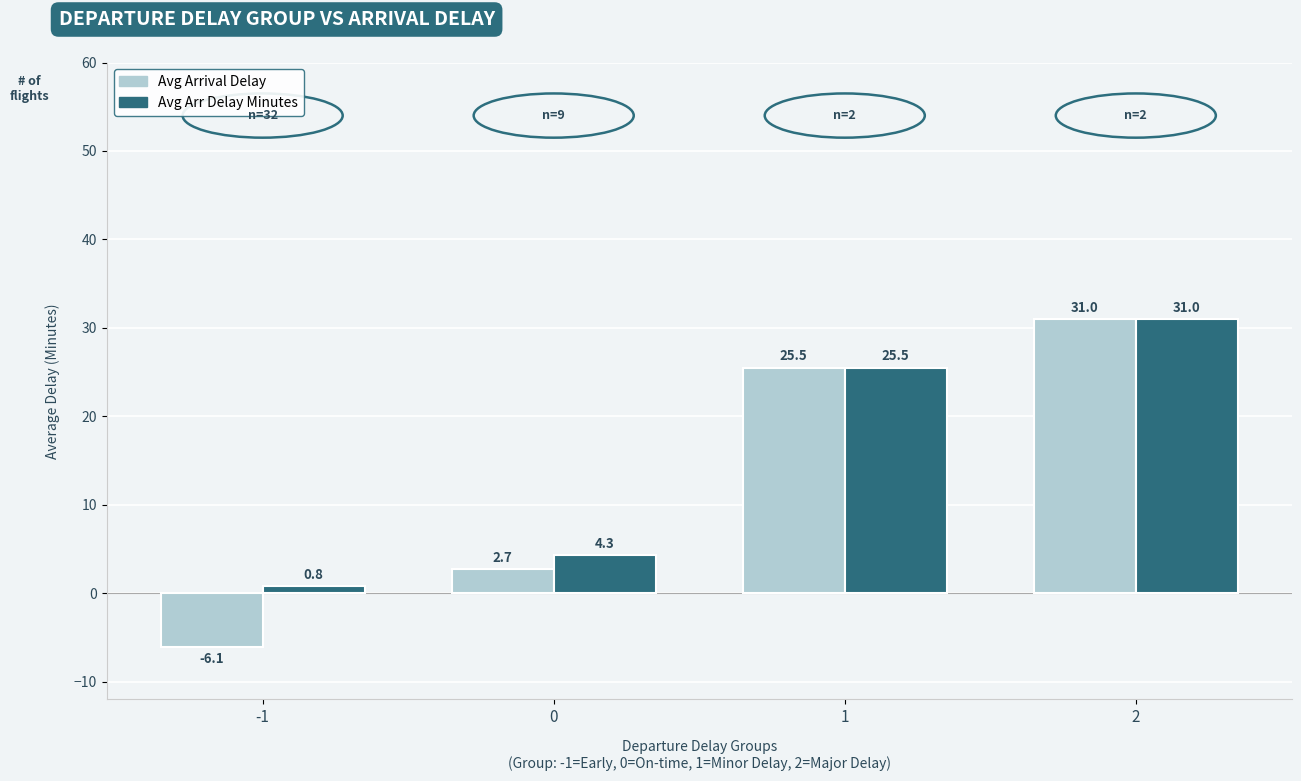

How many distinct data groups are displayed?

2